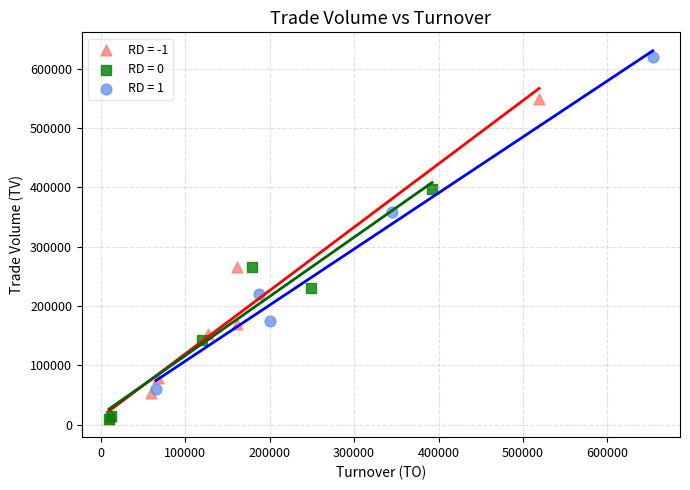

What are all the series names shown in the legend?

RD = -1, RD = 0, RD = 1